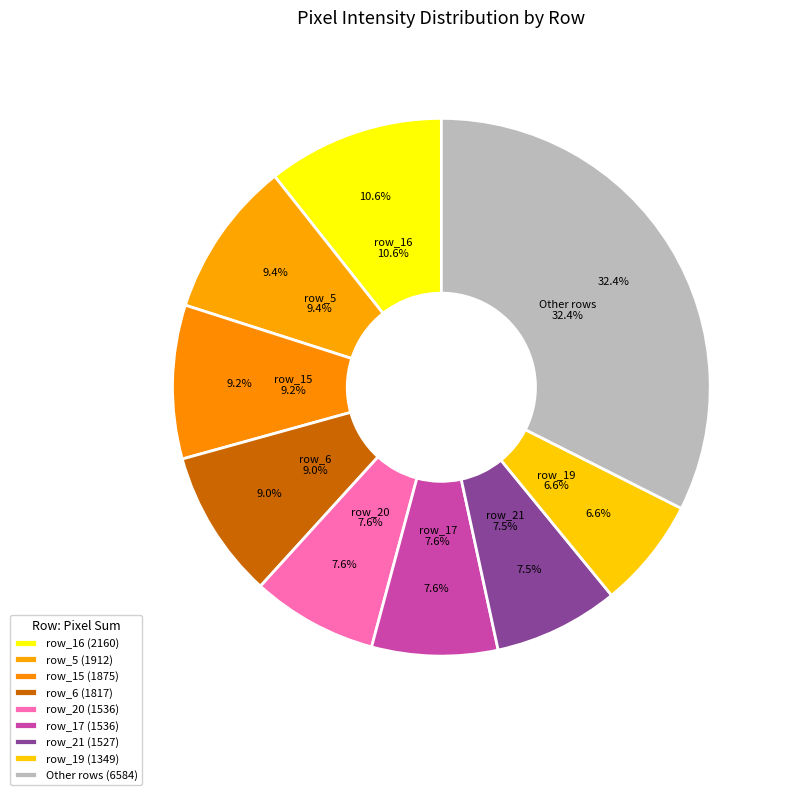

To the nearest percent, what is the combined percentage of row_3 and row_13?

1%